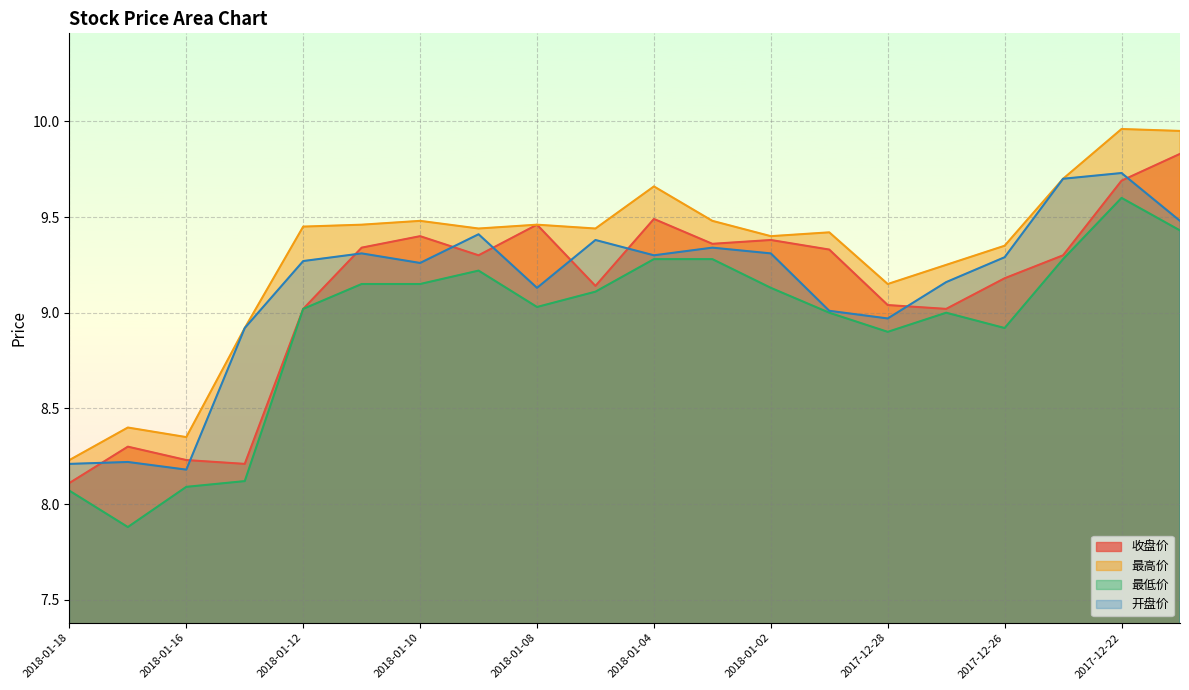

What is the difference between the 最高价 values at 2017-12-25 and 2017-12-27?

0.4